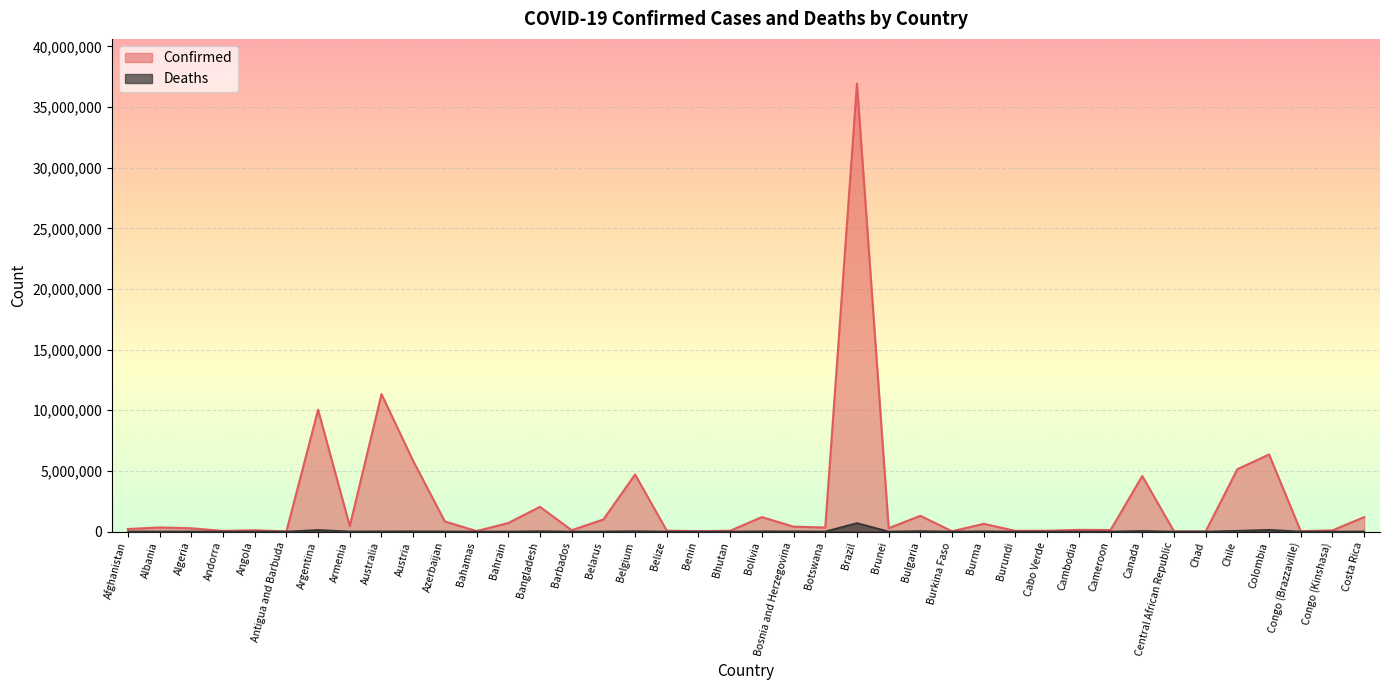

What are all the series names shown in the legend?

Confirmed, Deaths